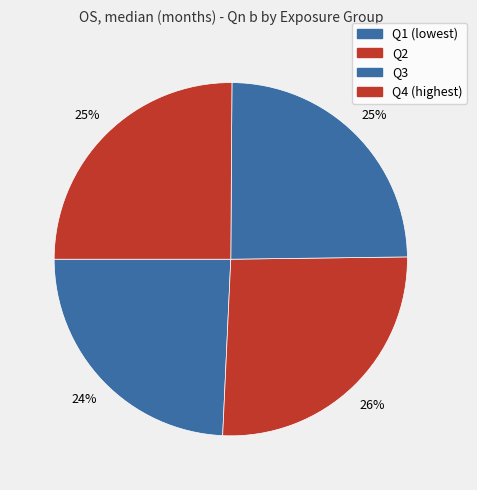

How many segments does this pie chart have?

4